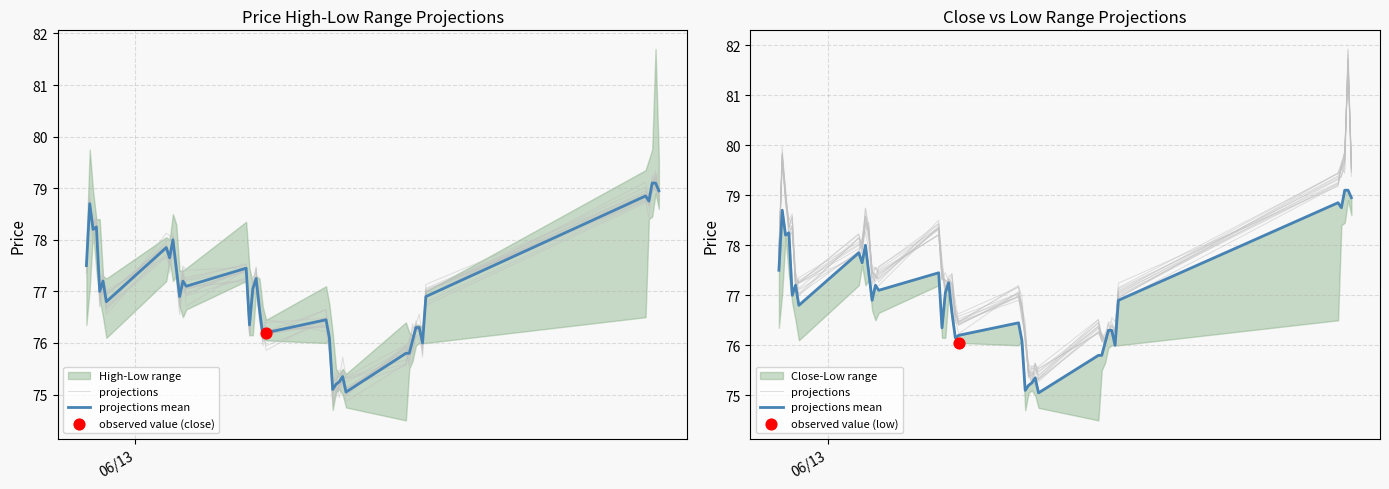

Which series has the largest Y range (max minus min)?

projections